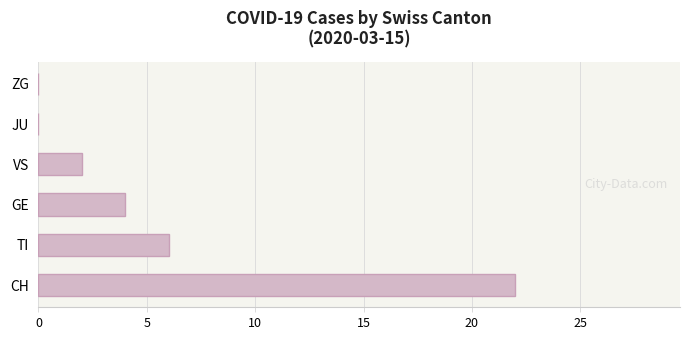

What is the greatest value displayed?

22